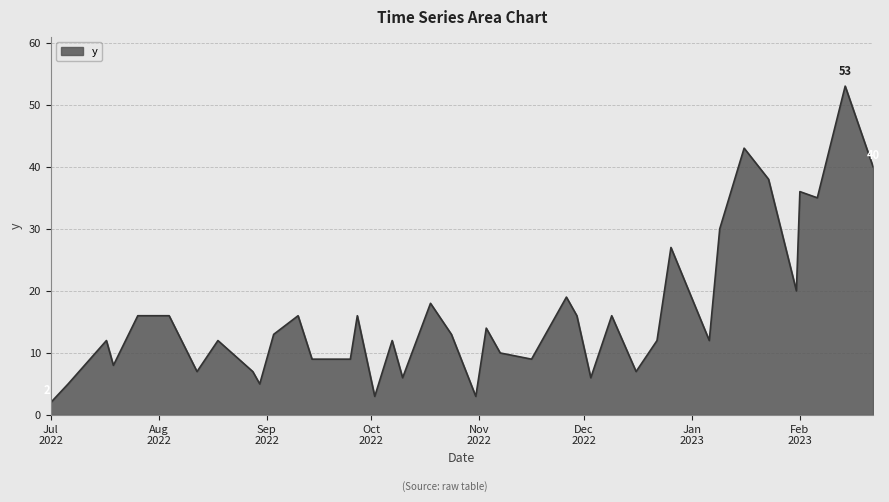

What is the maximum value shown in the chart?

53